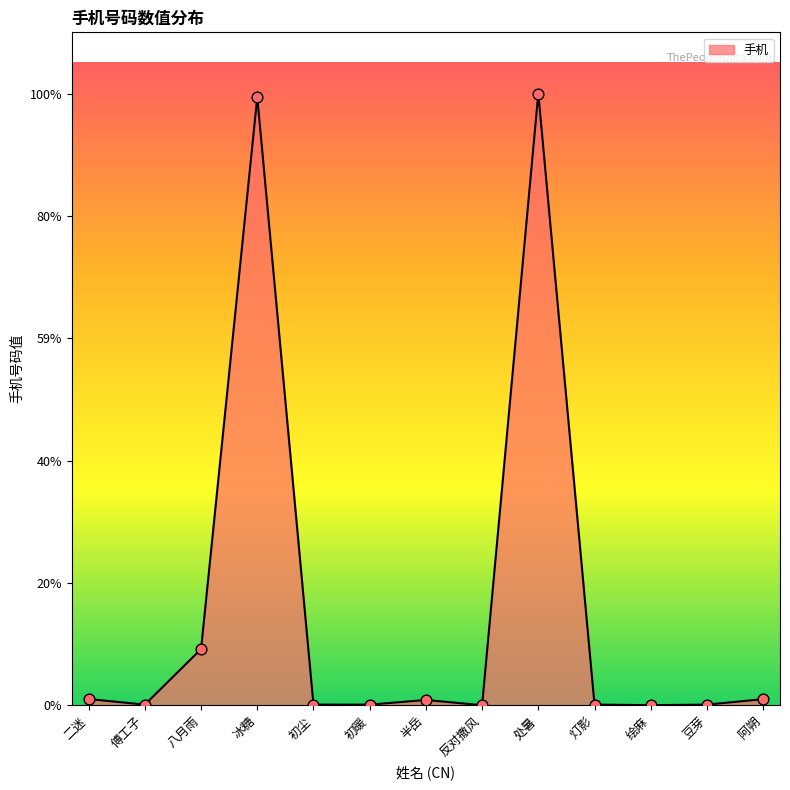

Which has a higher value, 冰糖 or 处暑?

处暑